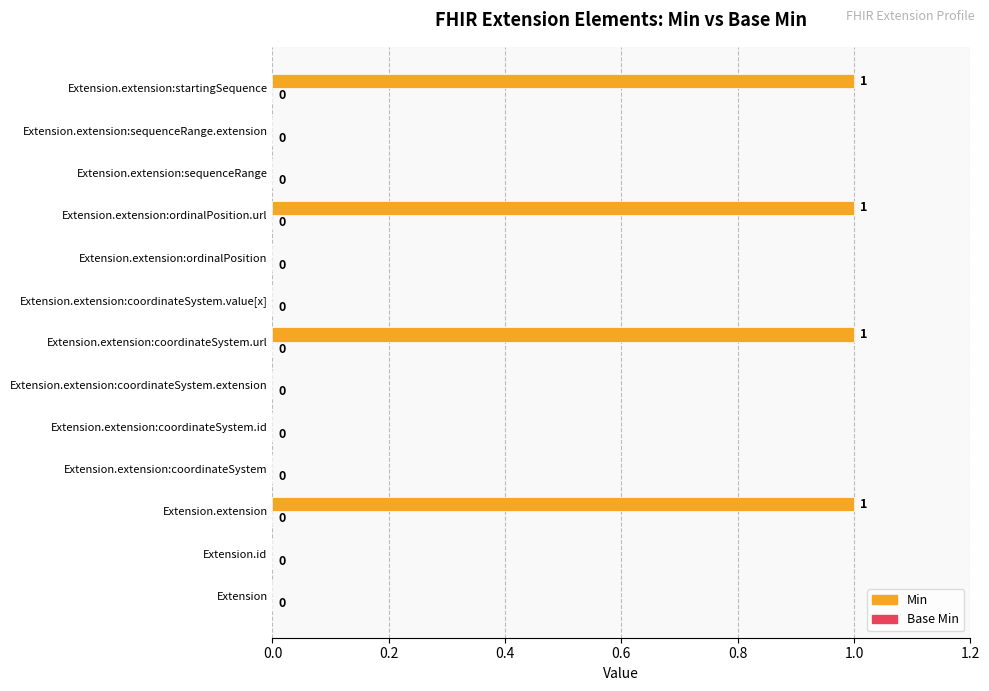

The value at Extension.extension:coordinateSystem.id is -1. True or false?

False